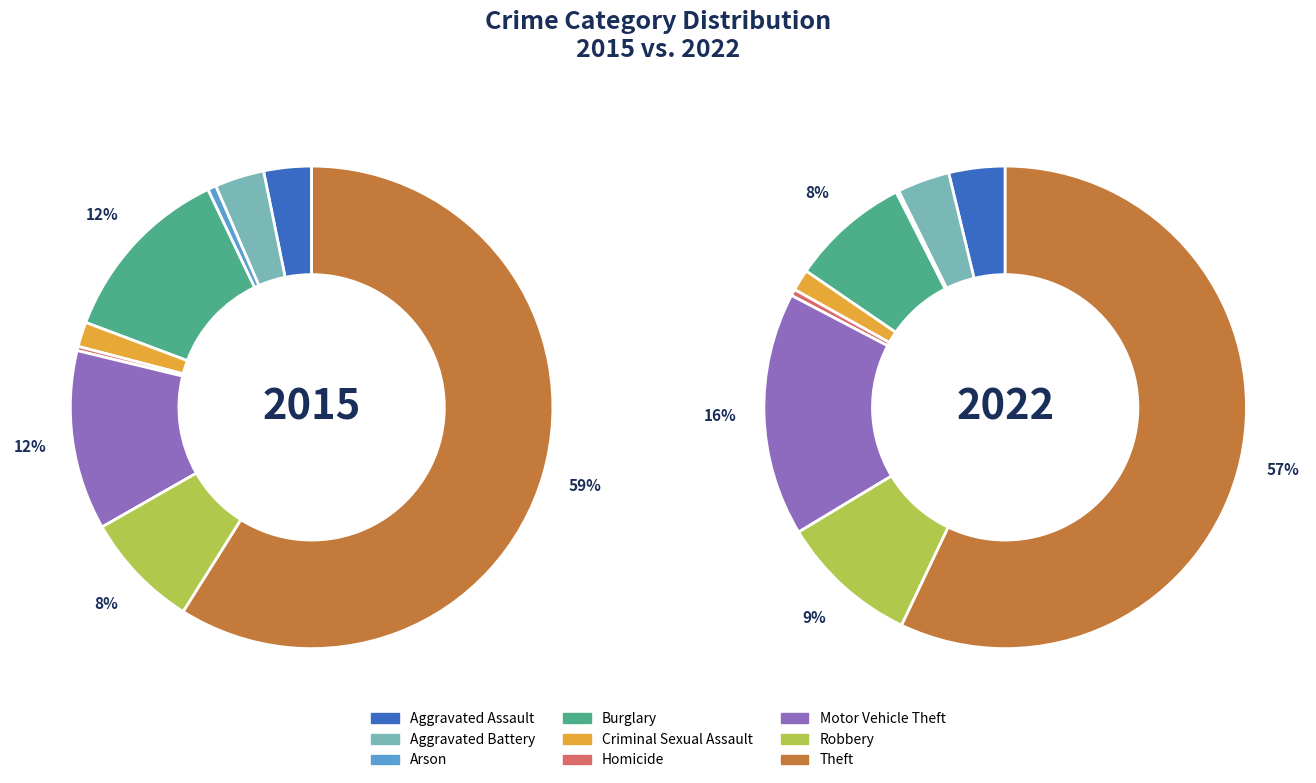

Rank the series at Robbery from highest to lowest value.

2022, 2015